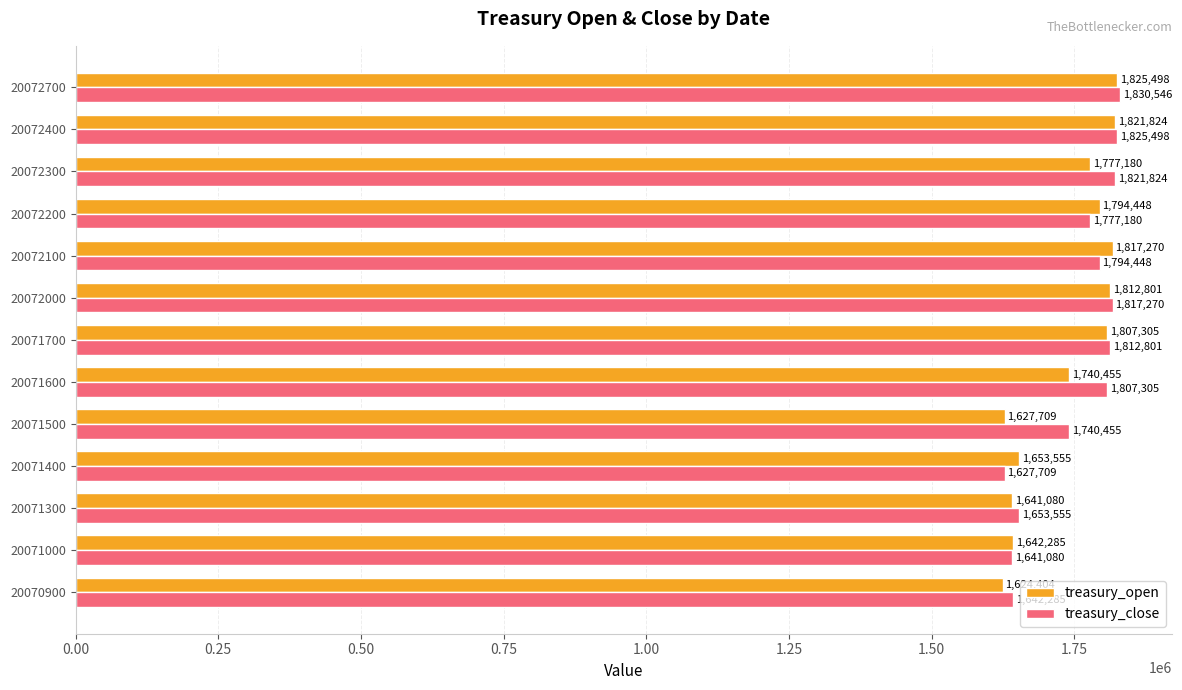

Which series has the largest total across all categories?

treasury_close